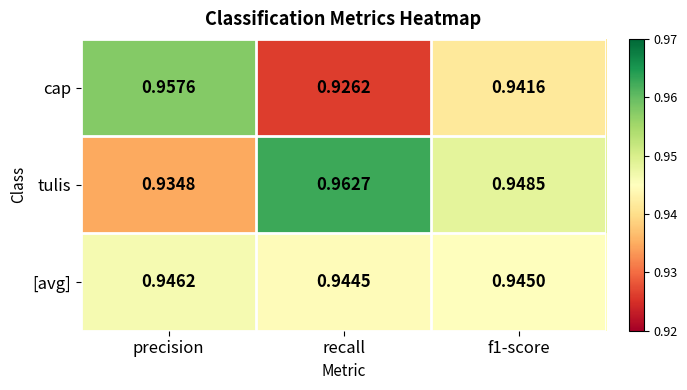

Rank the series at recall from lowest to highest value.

cap, [avg], tulis